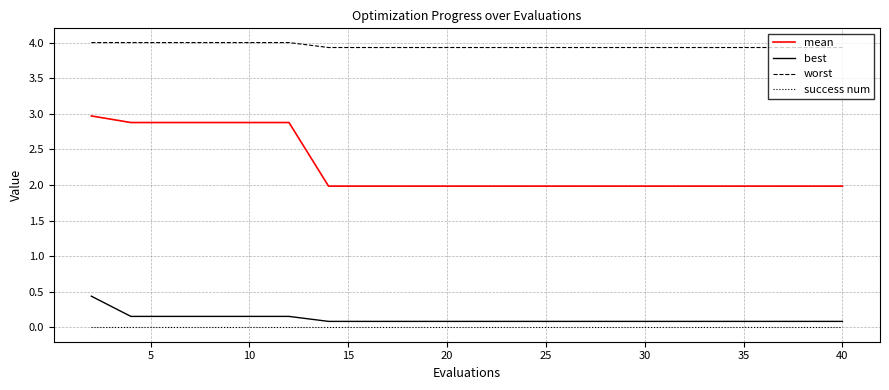

What is the maximum value for best?

0.4